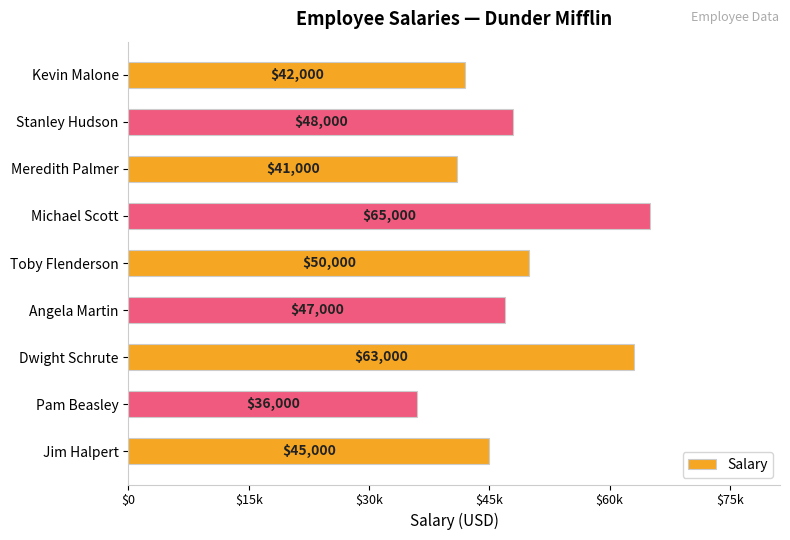

Rank the categories by value from highest to lowest.

Michael Scott, Dwight Schrute, Toby Flenderson, Stanley Hudson, Angela Martin, Jim Halpert, Kevin Malone, Meredith Palmer, Pam Beasley